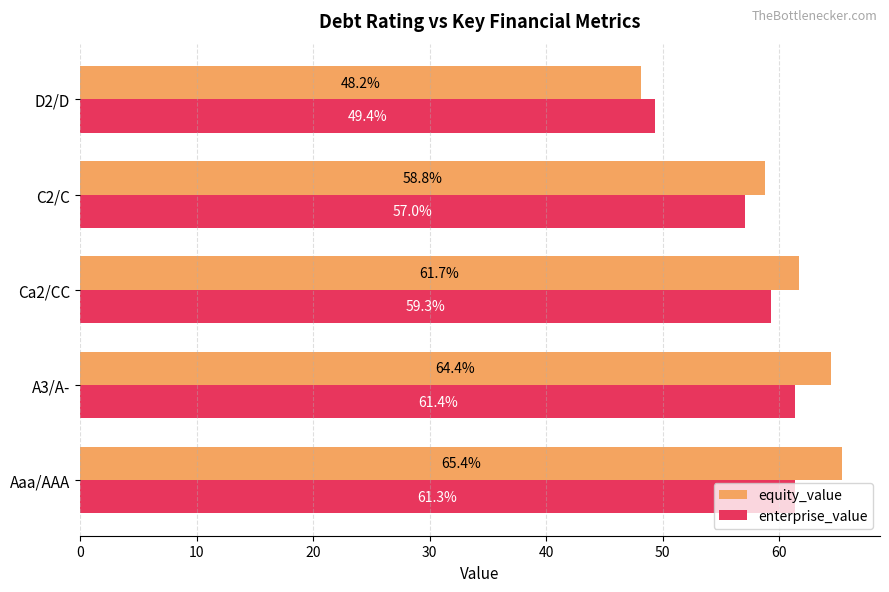

The value of equity_value at C2/C is 33.3. True or false?

False